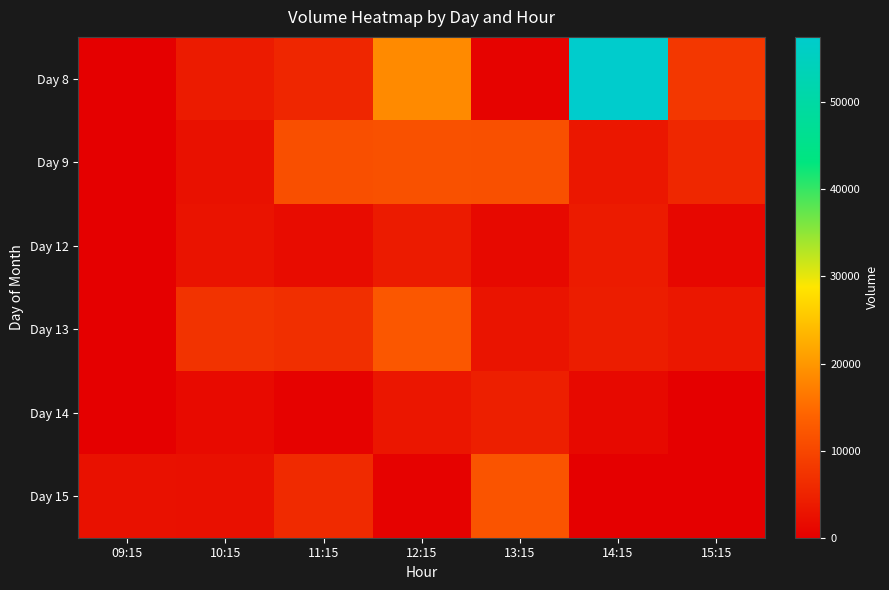

At how many categories does at least one series exceed 45054?

1